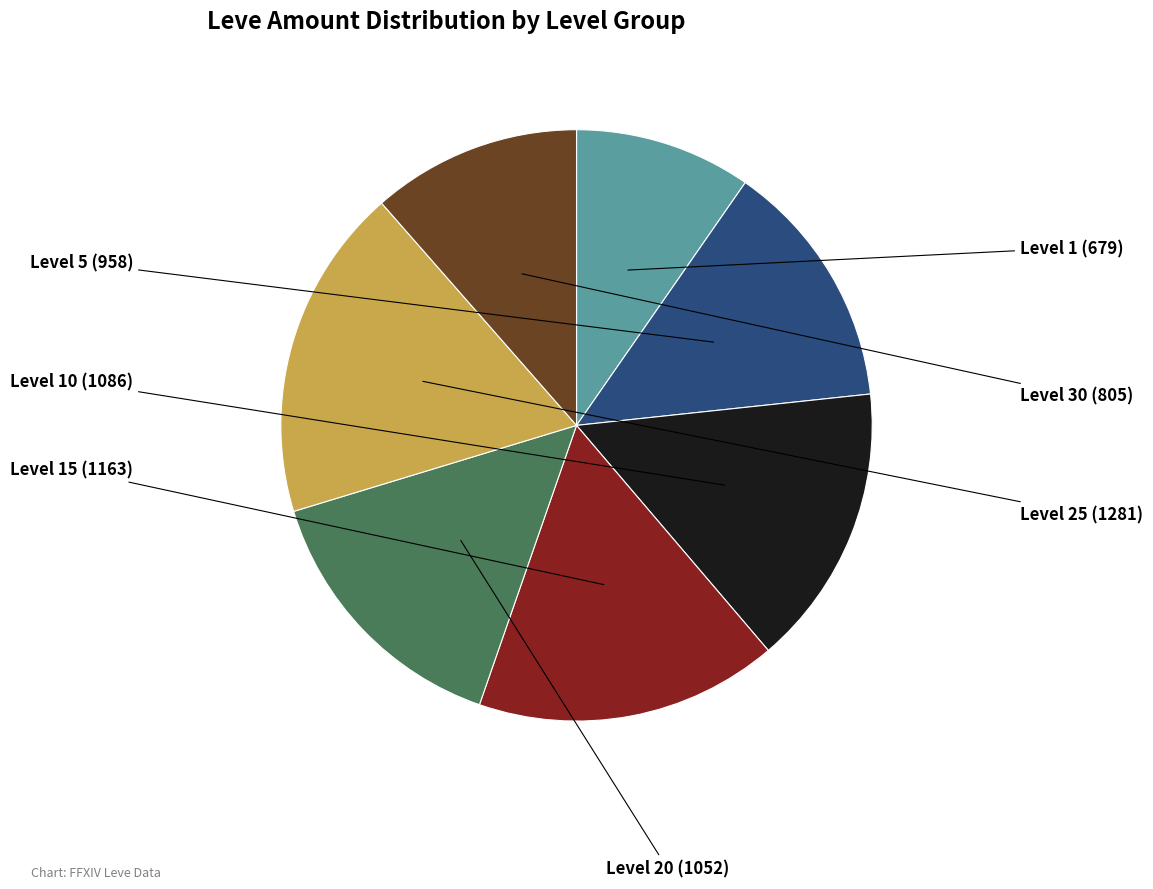

Is there any slice that represents more than half of the pie?

No